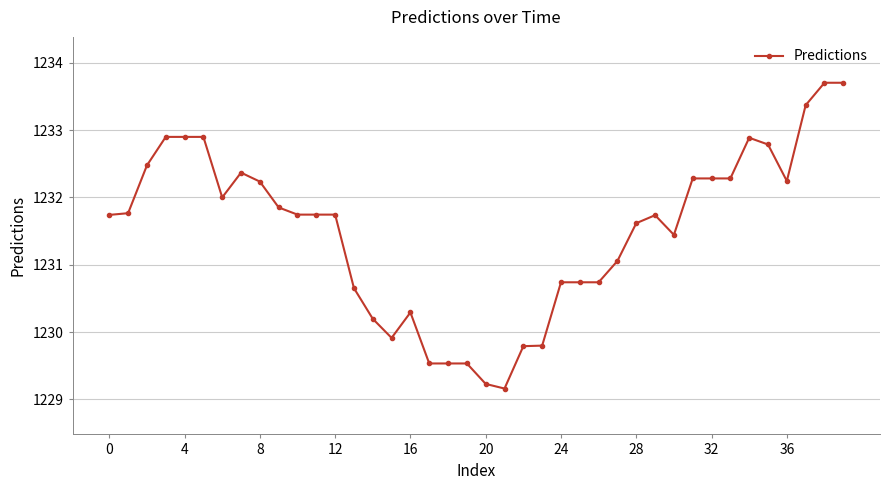

What is the maximum value shown in the chart?

1233.7